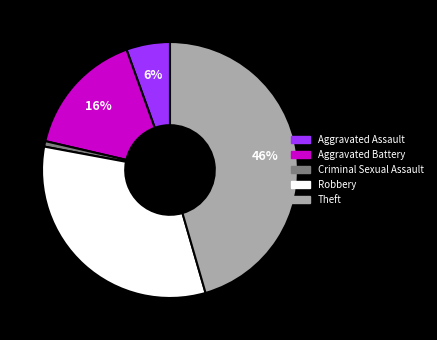

To the nearest percent, what is the average slice percentage?

20%